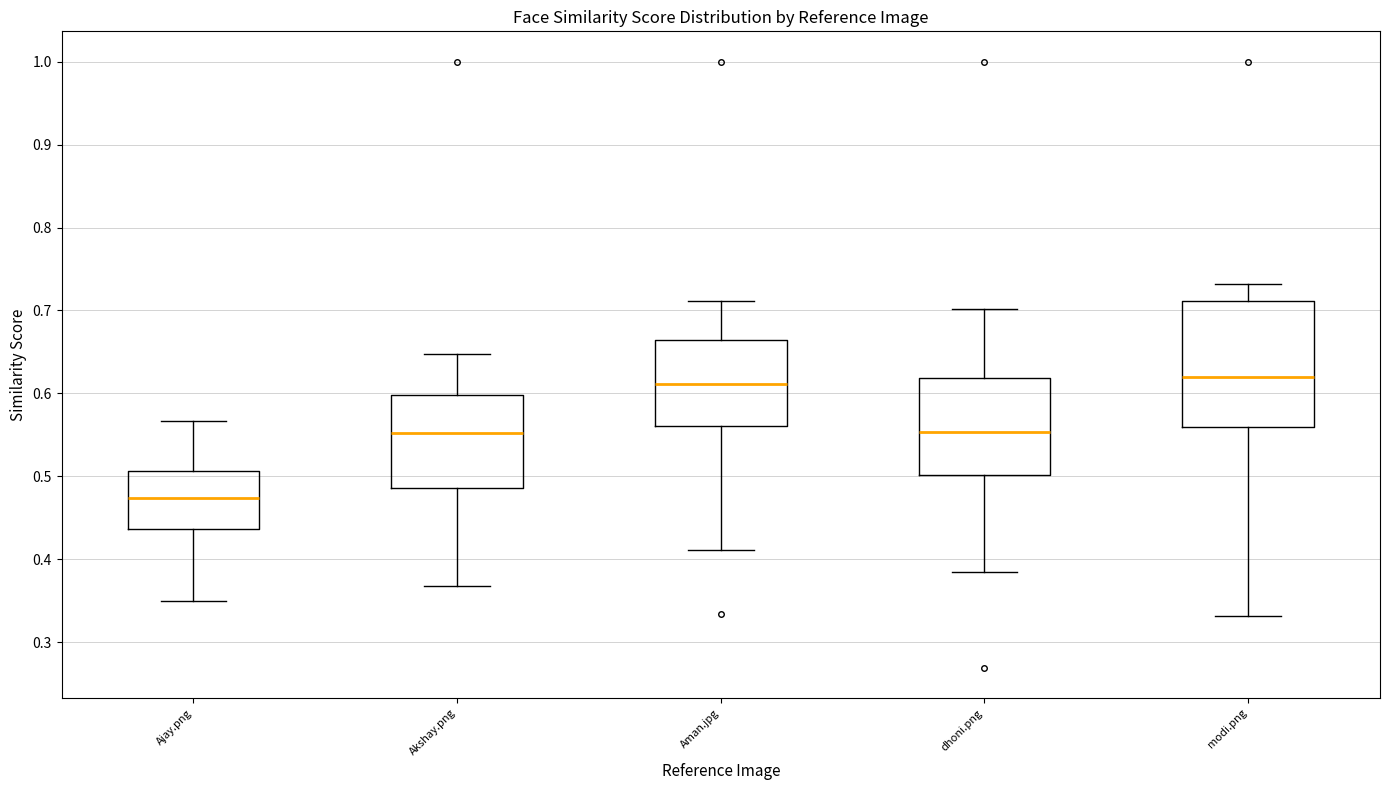

Comparing the boxes themselves (not the whiskers), which one is the tallest?

modi.png